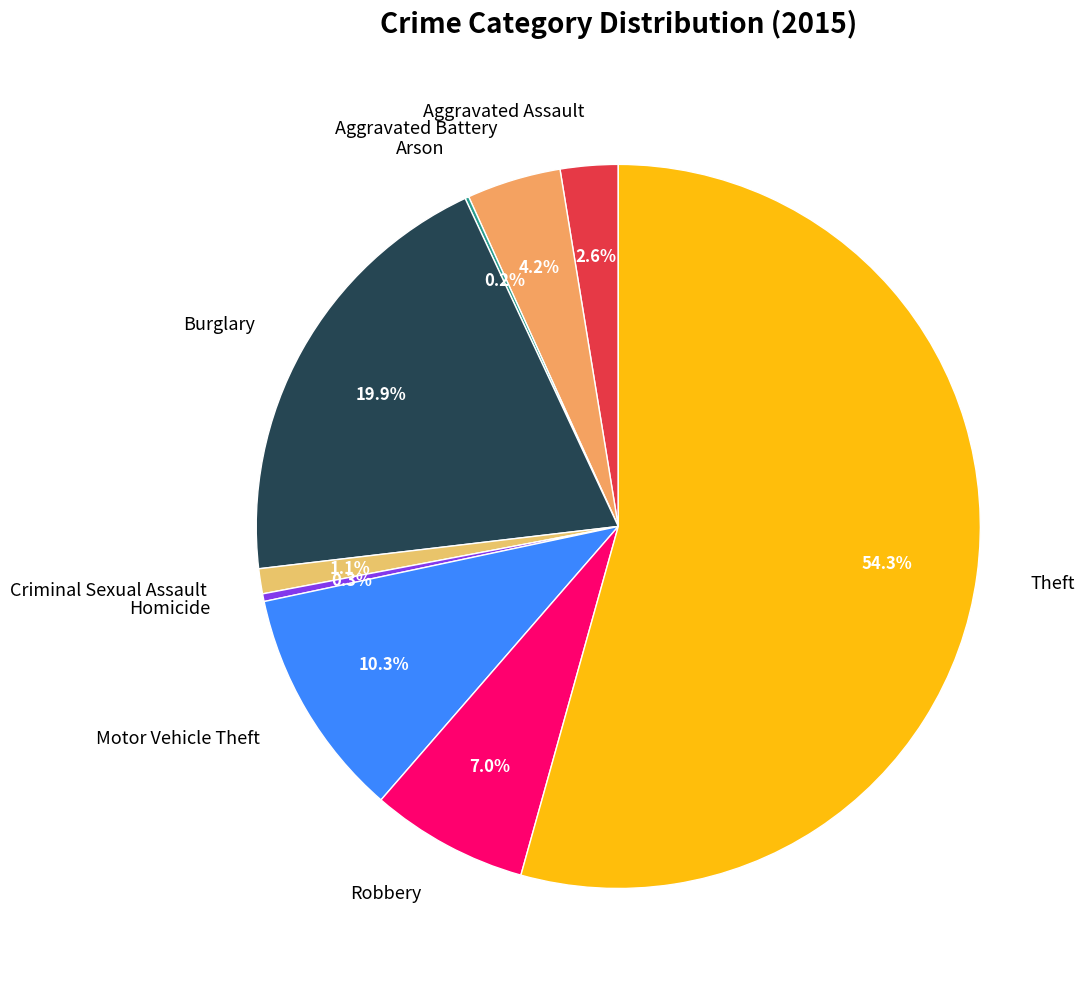

Between Robbery and Burglary, which is larger?

Burglary